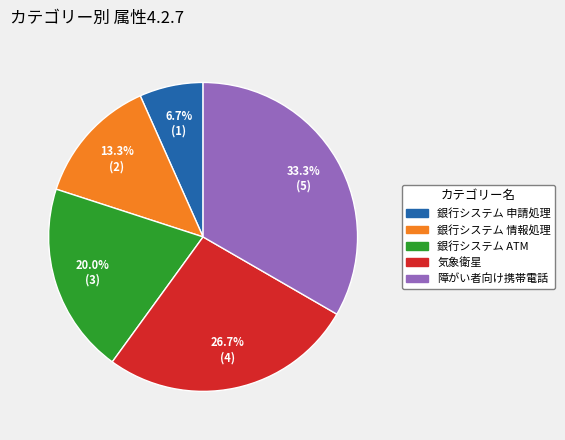

Which category has the biggest portion of the pie?

障がい者向け携帯電話